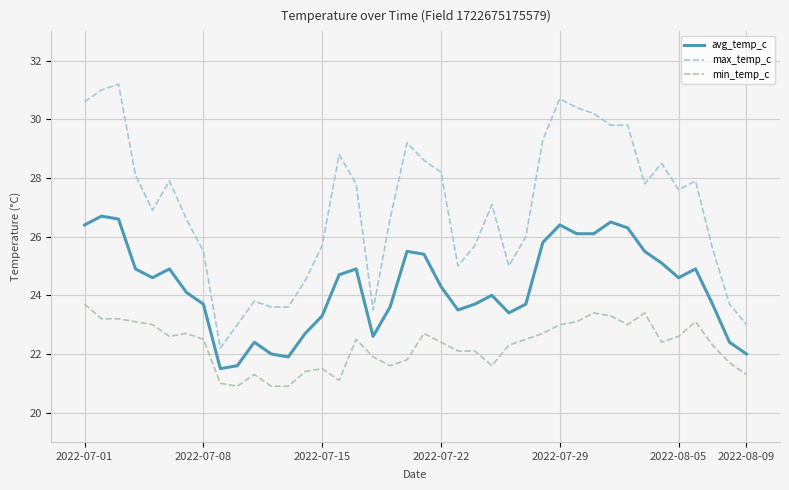

What is the value of the avg_temp_c point at the 15th from the left?

23.3